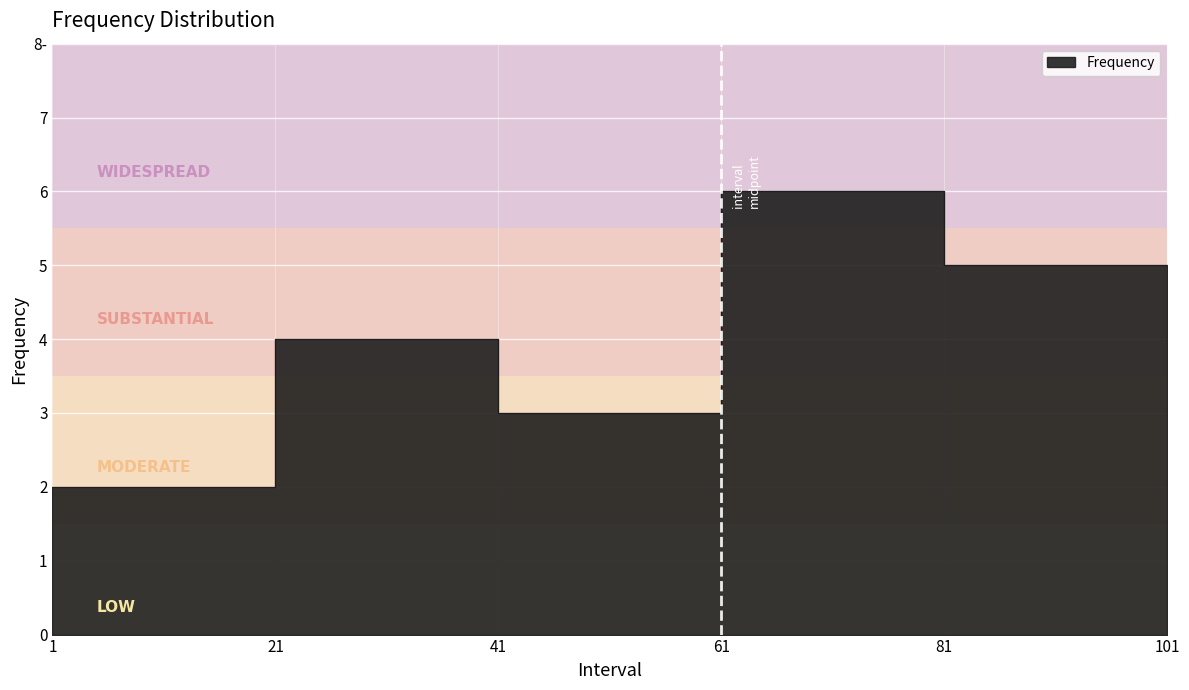

How many lines are shown in the chart?

2